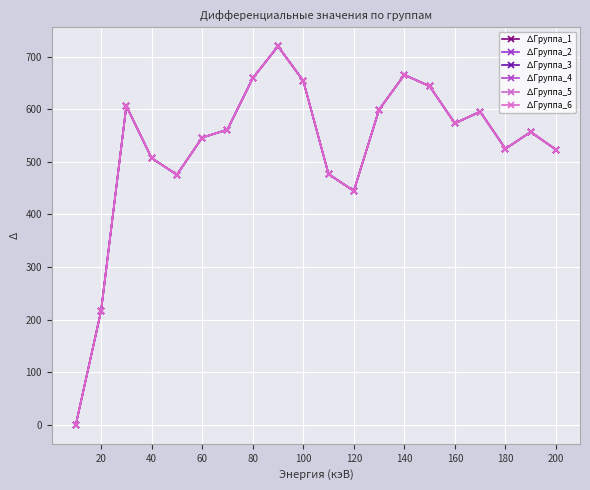

What is the sum of all ∆Группа_6 values?

10547.9